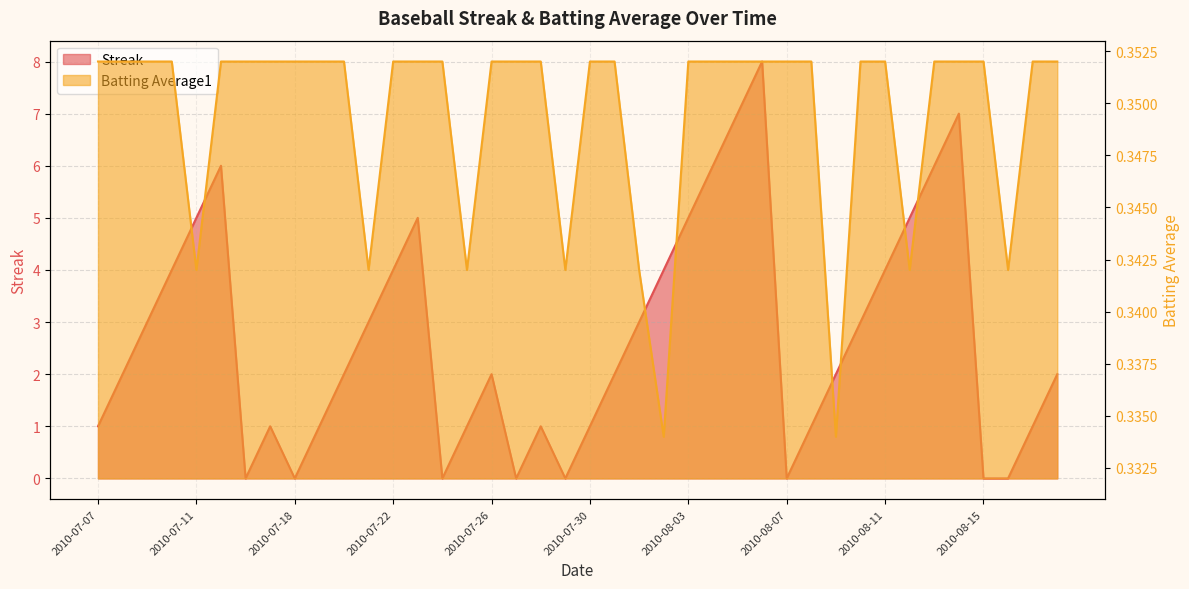

Which category has the lowest value in the Streak series?

2010-07-16